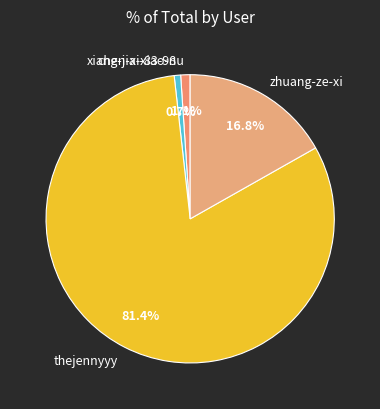

What portion of the pie excludes zhuang-ze-xi?

83.2%